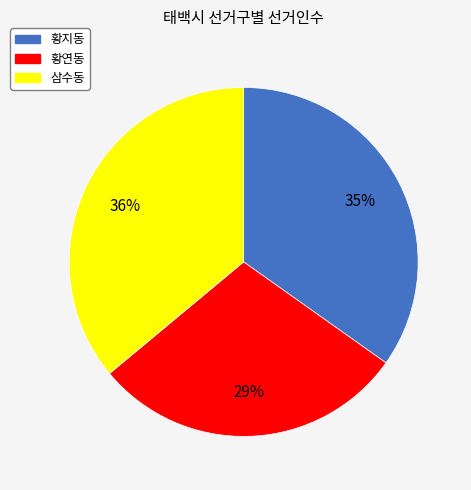

Is the sum of 삼수동 and 황지동 greater than half?

Yes